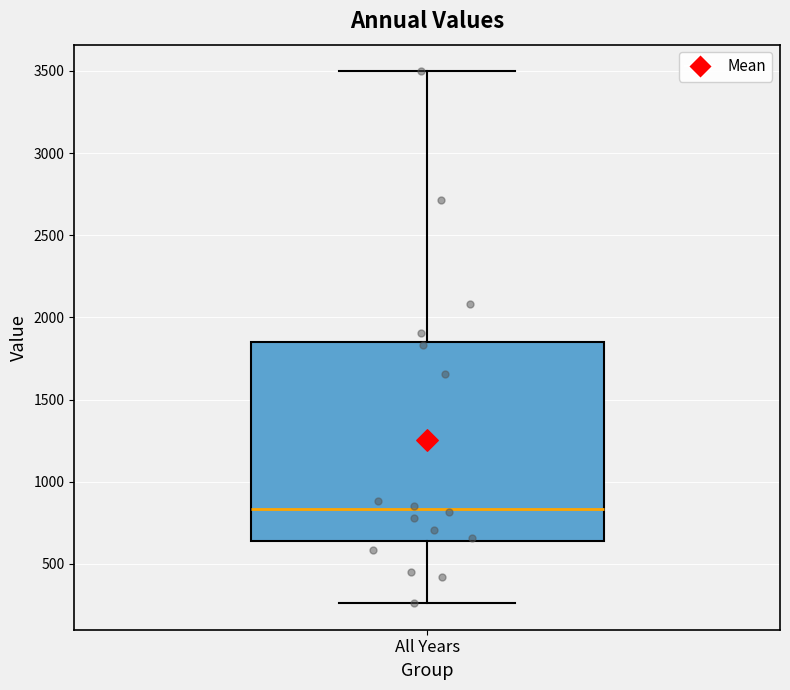

Where is the lower edge of the box for All Years on the y-axis? The values are not printed on the chart, so give them approximately, as read against the axis.

650